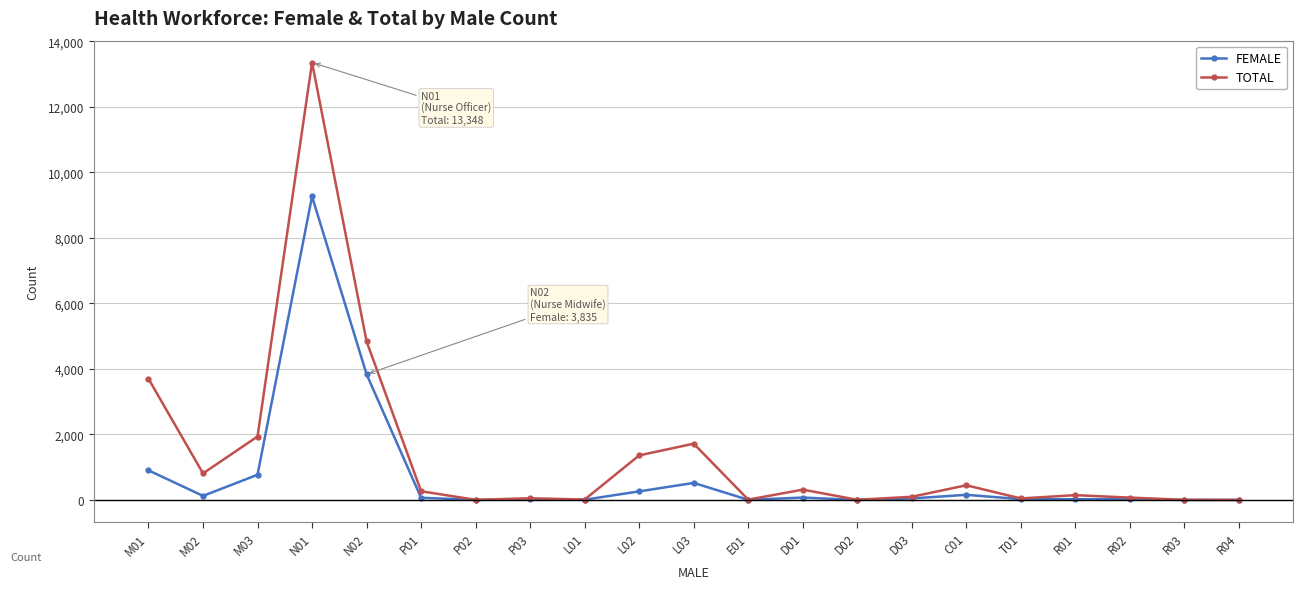

Does the chart display data point markers on the line(s)?

Yes